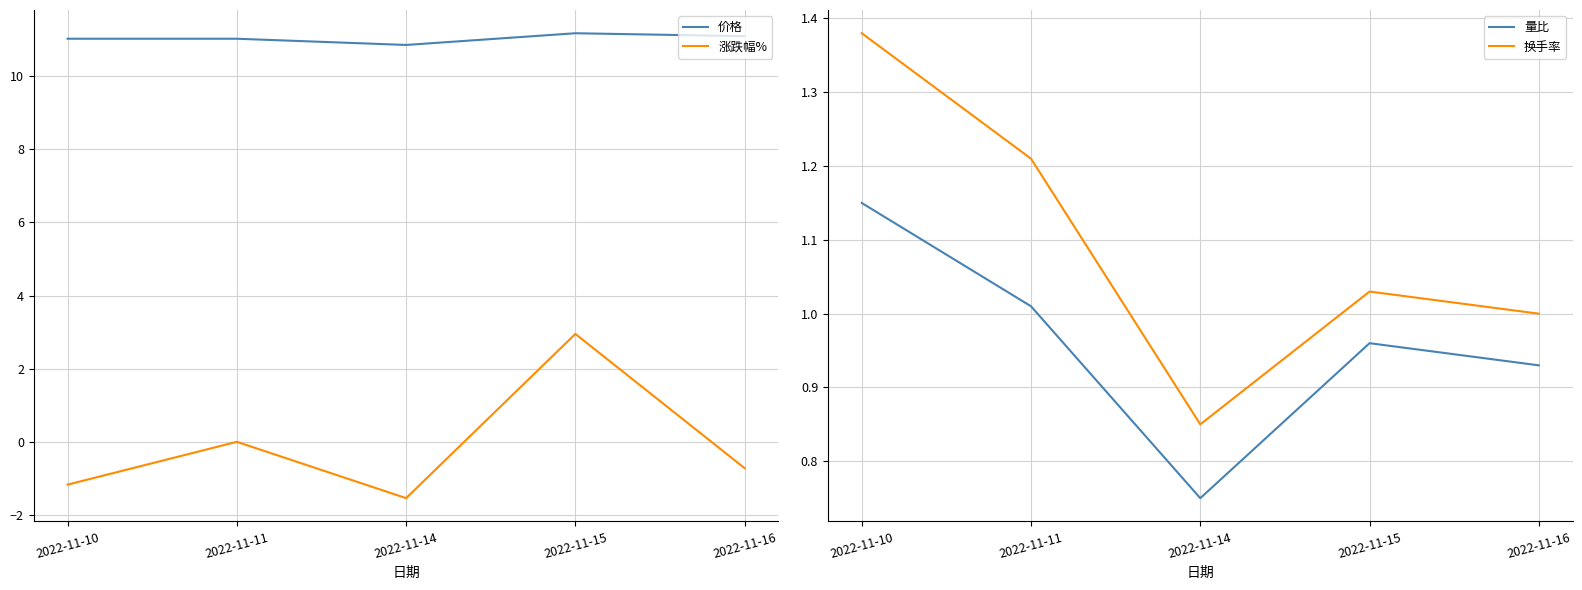

What is the total value across all series at 2022-11-16?

12.3